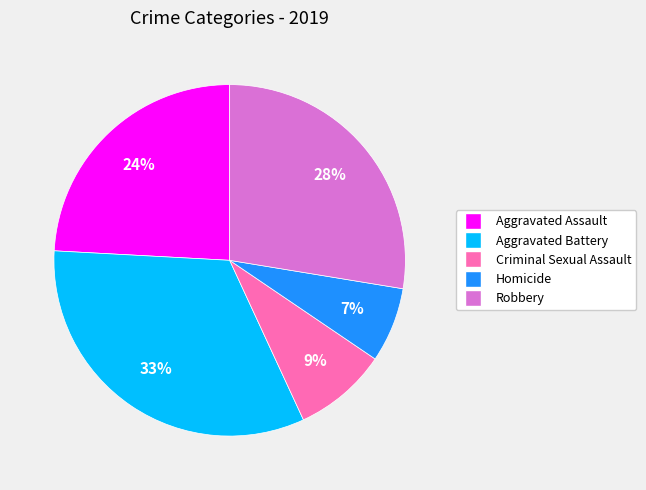

Combined, do Aggravated Assault and Homicide account for over 50%?

No